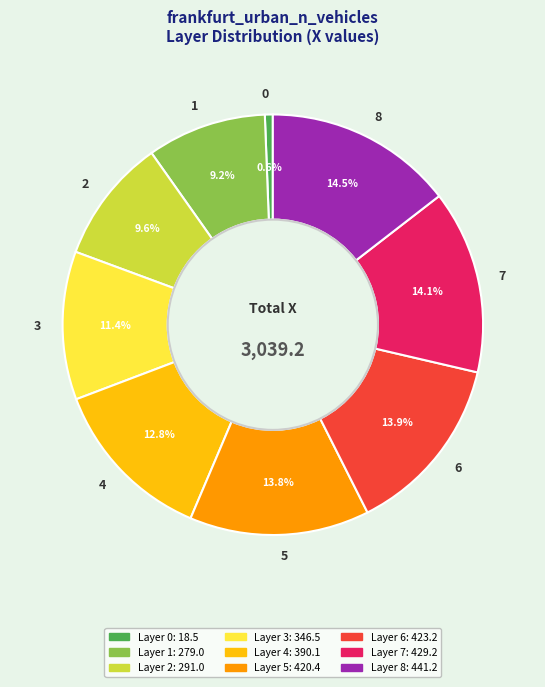

How many segments does this pie chart have?

9